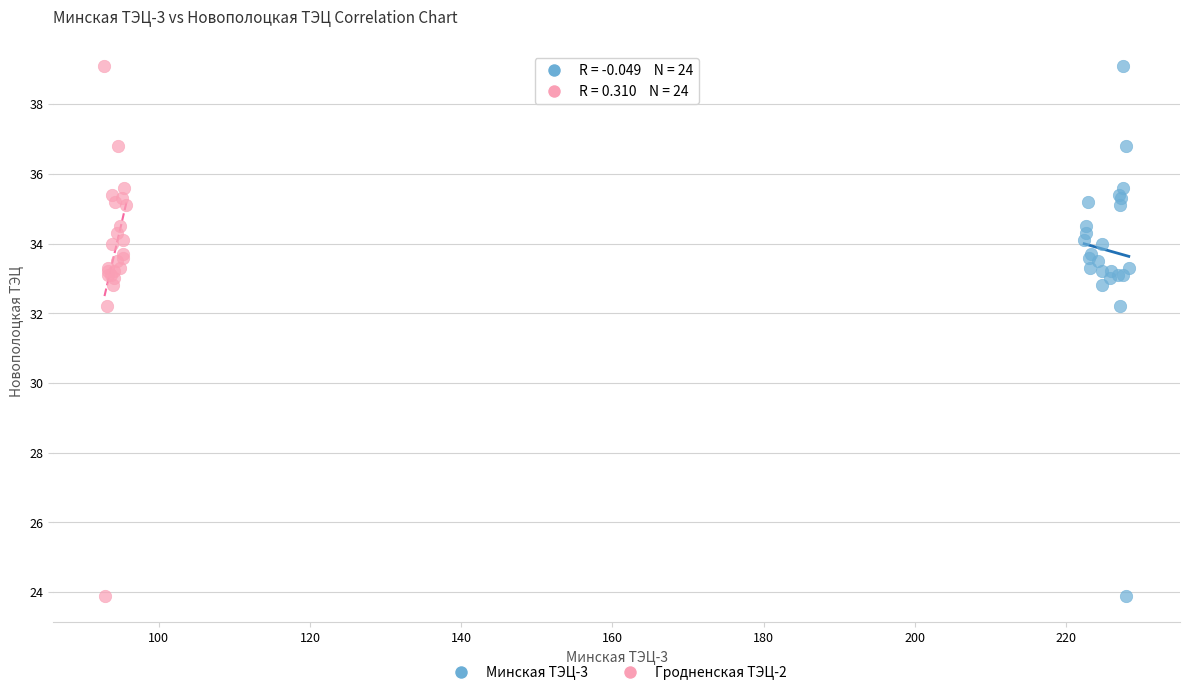

What are all the series names shown in the legend?

Минская ТЭЦ-3, Гродненская ТЭЦ-2